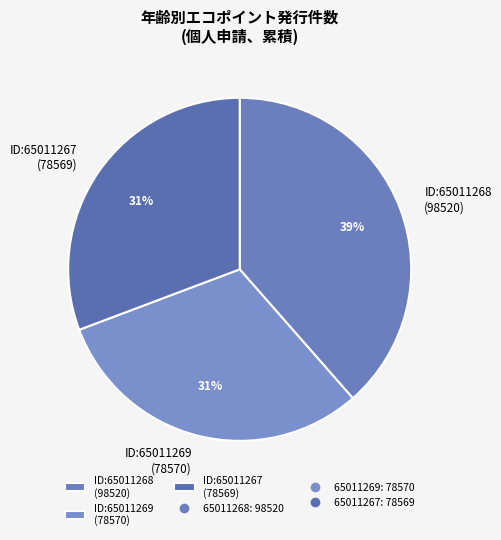

How many segments does this pie chart have?

3